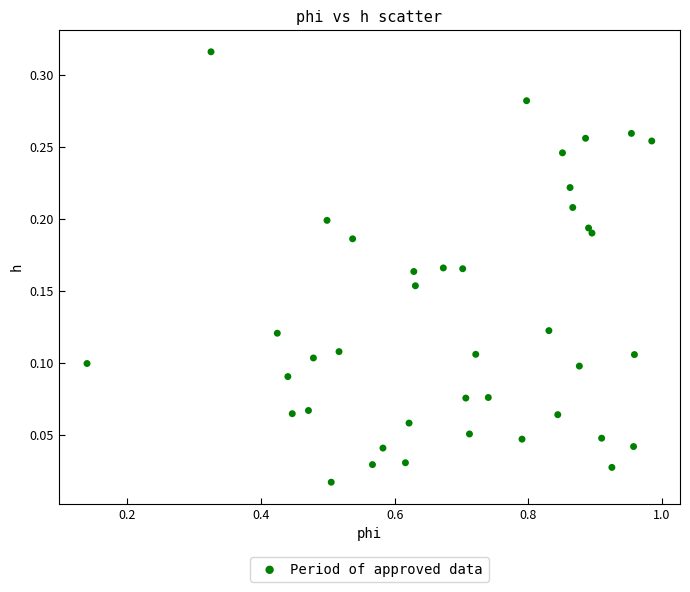

What is the range of X values (max minus min)?

0.8